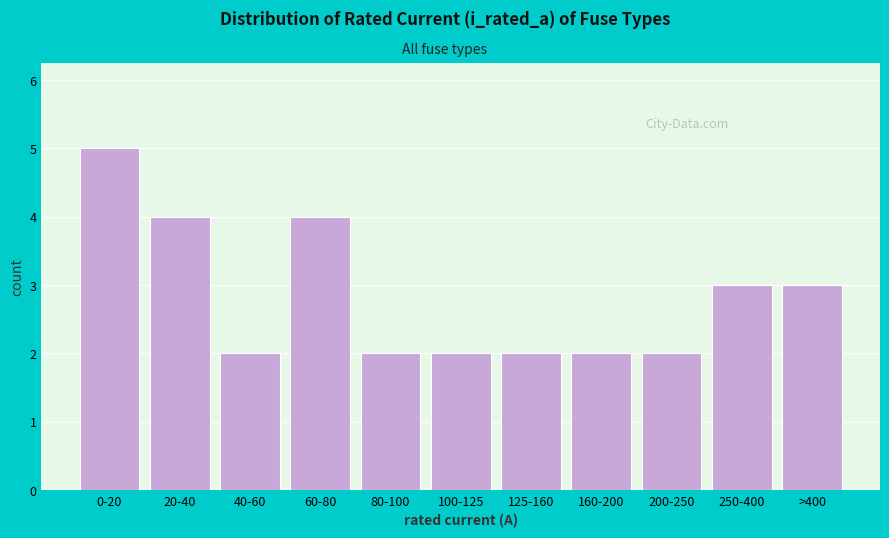

Reading left to right, transcribe all the data shown in this chart.

0-20=5	20-40=4	40-60=2	60-80=4	80-100=2	100-125=2	125-160=2	160-200=2	200-250=2	250-400=3	>400=3